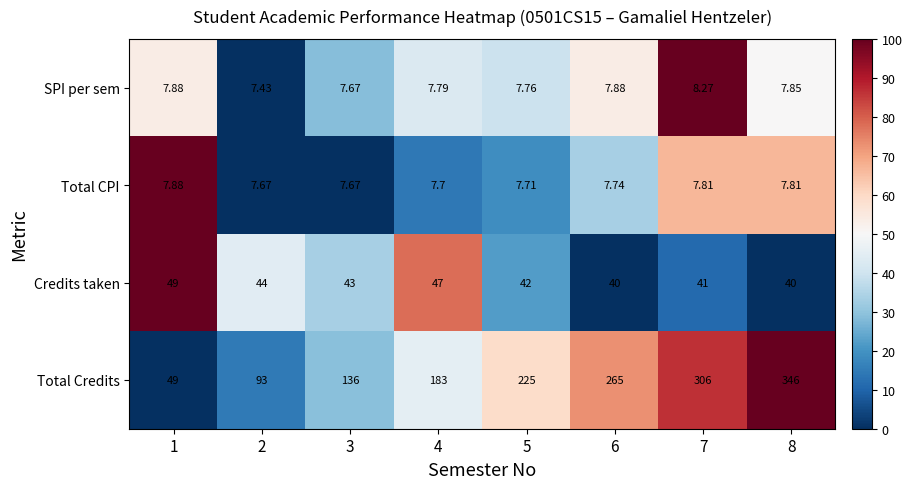

At which category does the chart reach its peak across all series?

8